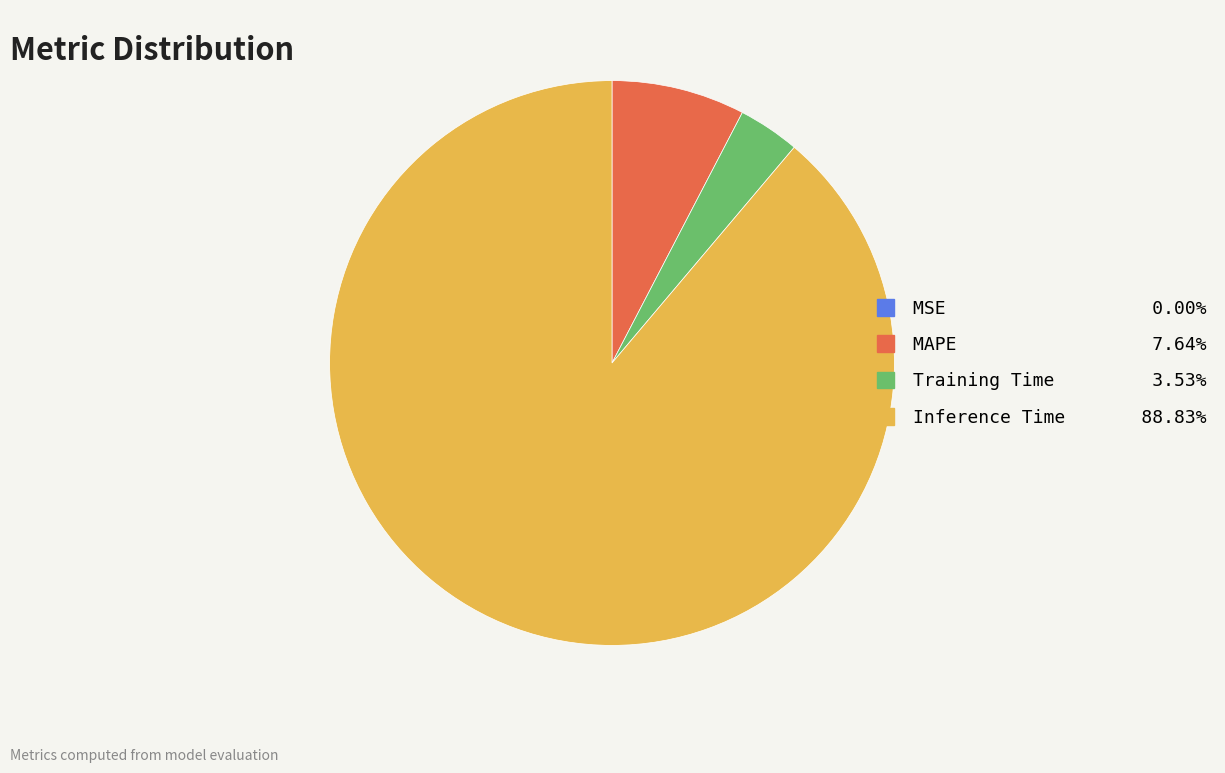

Does any single category account for the majority?

Yes